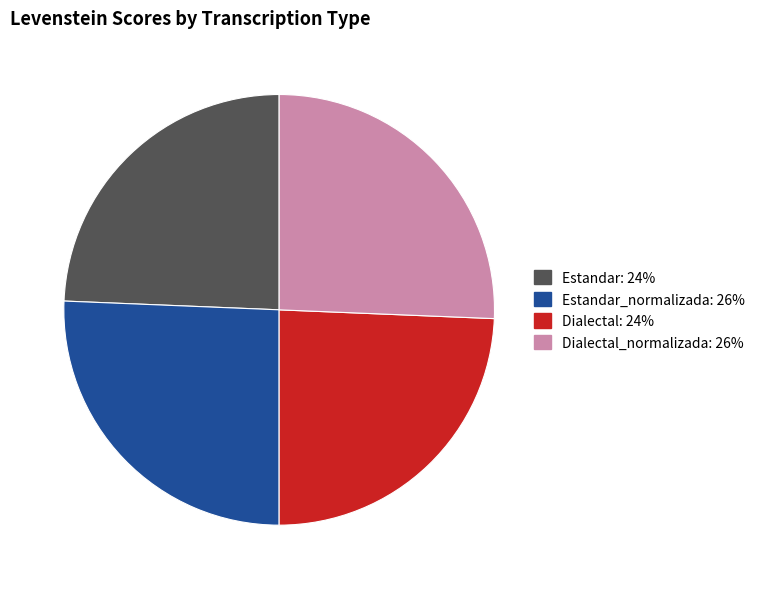

Does any single category account for the majority?

No